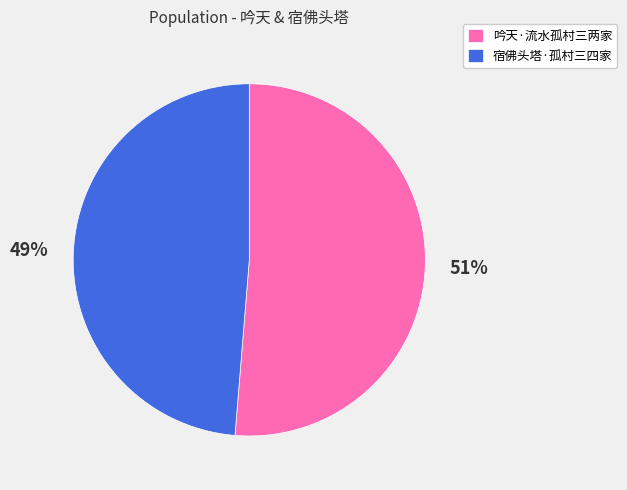

How many slices are in this pie chart?

2